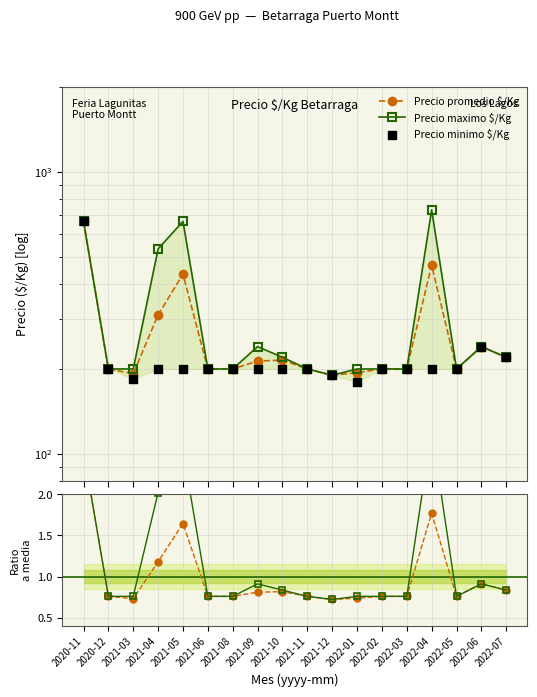

What is the total value across all series at 2021-08?

601.5